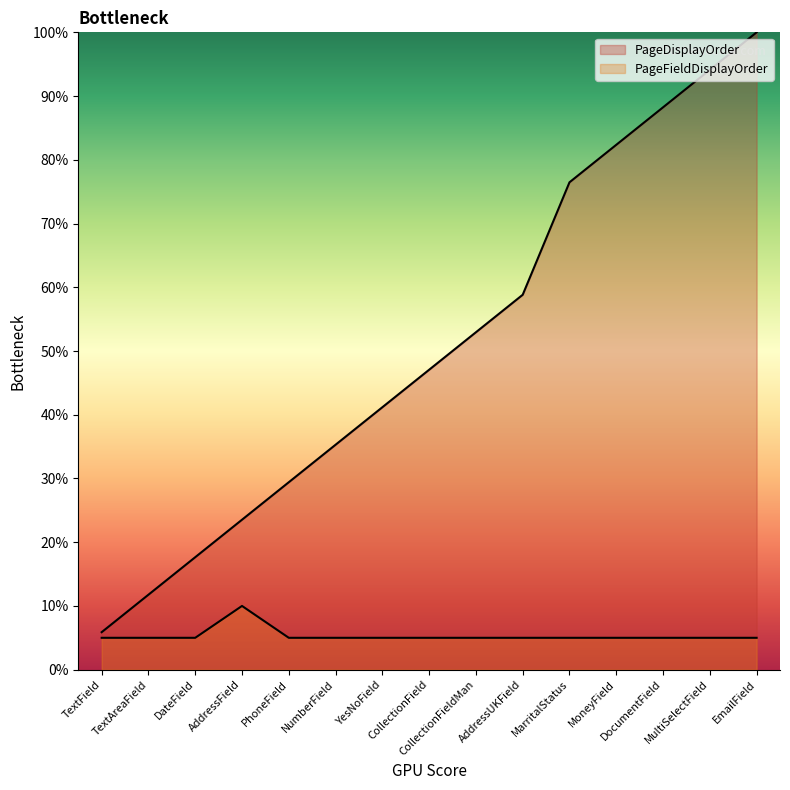

List the series in order of their overall mean, lowest first.

PageFieldDisplayOrder, PageDisplayOrder